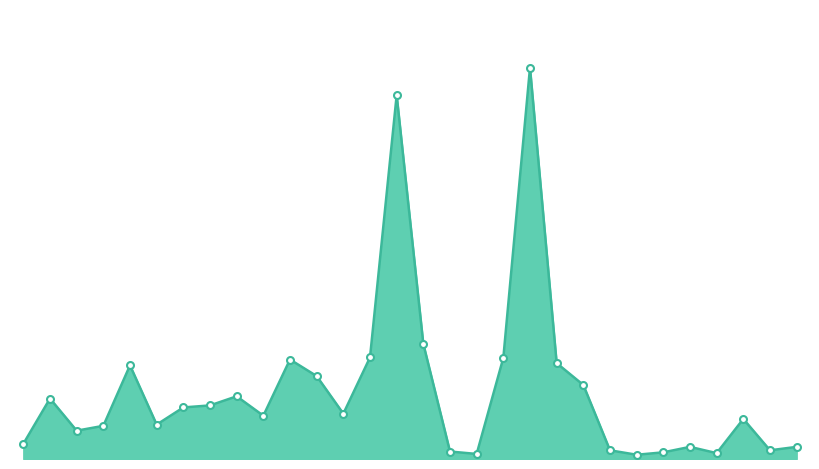

How many interior local peaks (higher than both neighbors) does the data have?

8